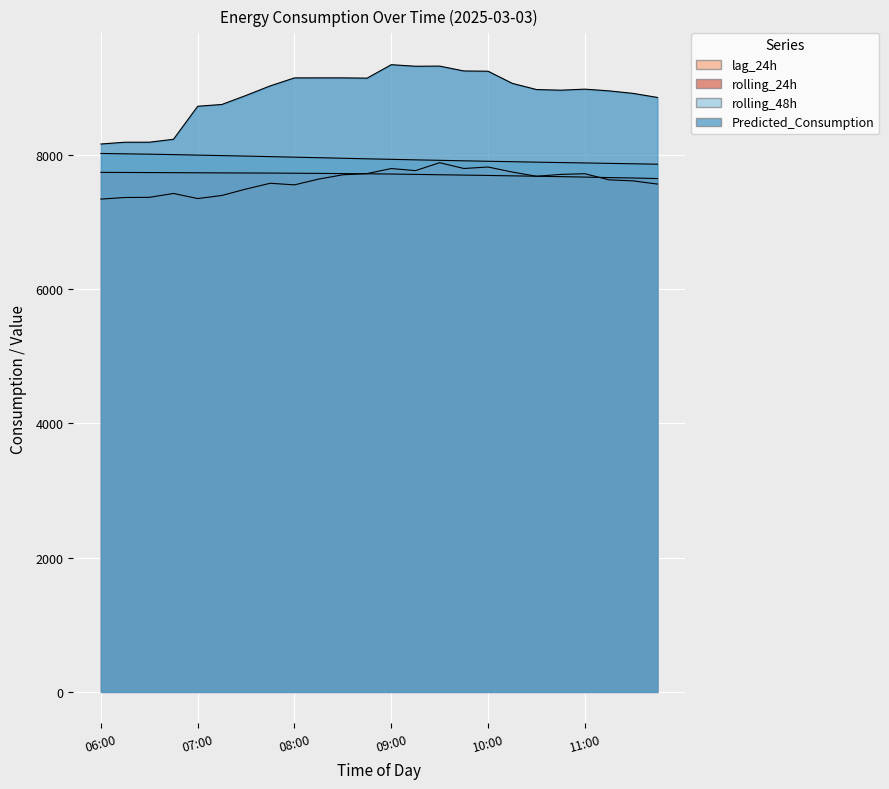

How many values in the Predicted_Consumption series exceed 8978?

12